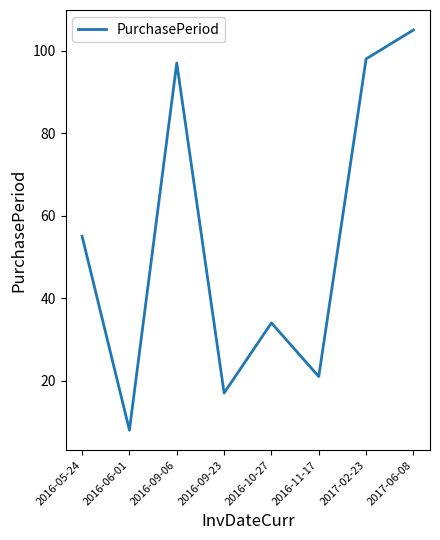

True or false: the data shows 6 at 2016-09-23.

False